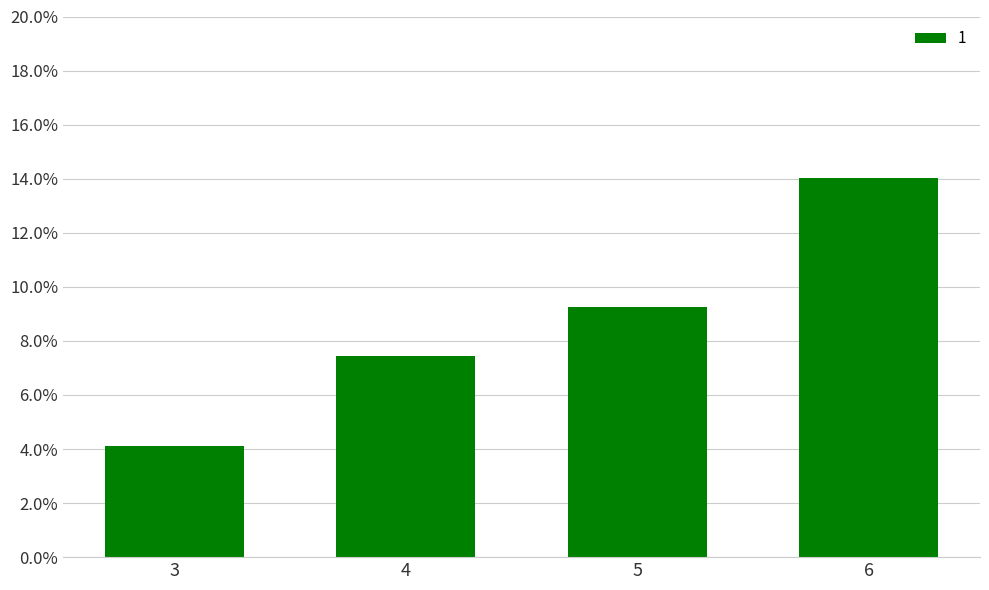

What is the greatest value displayed?

14.0